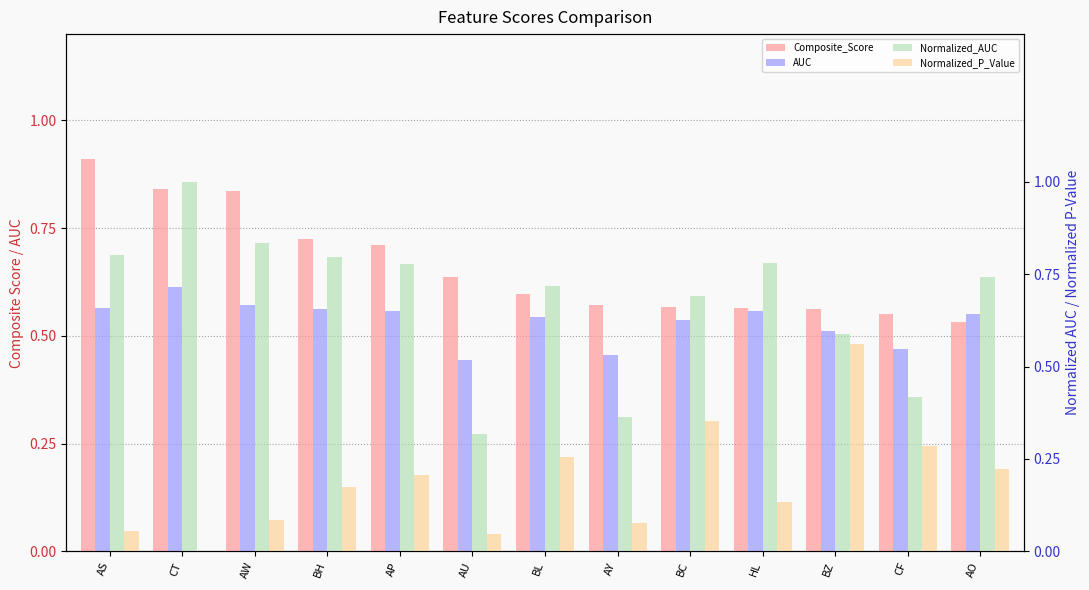

How many groups of bars are there?

13